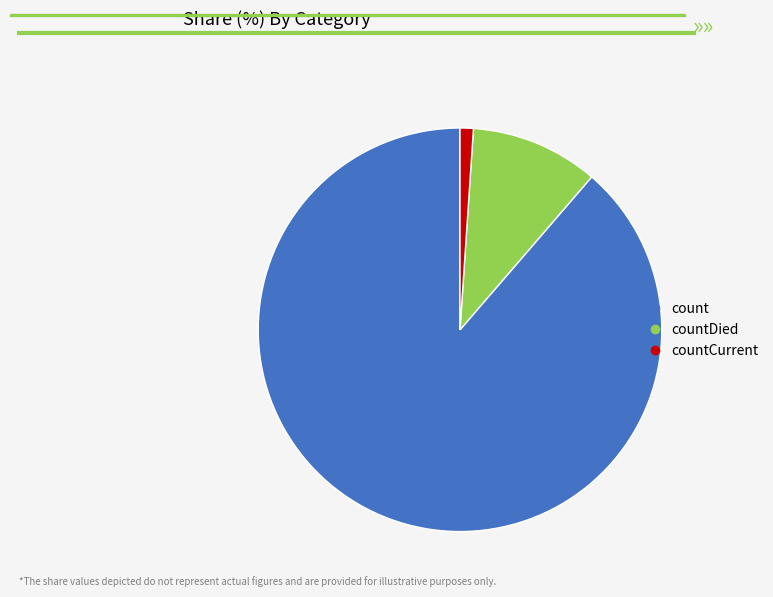

Is there a majority slice in this chart?

Yes